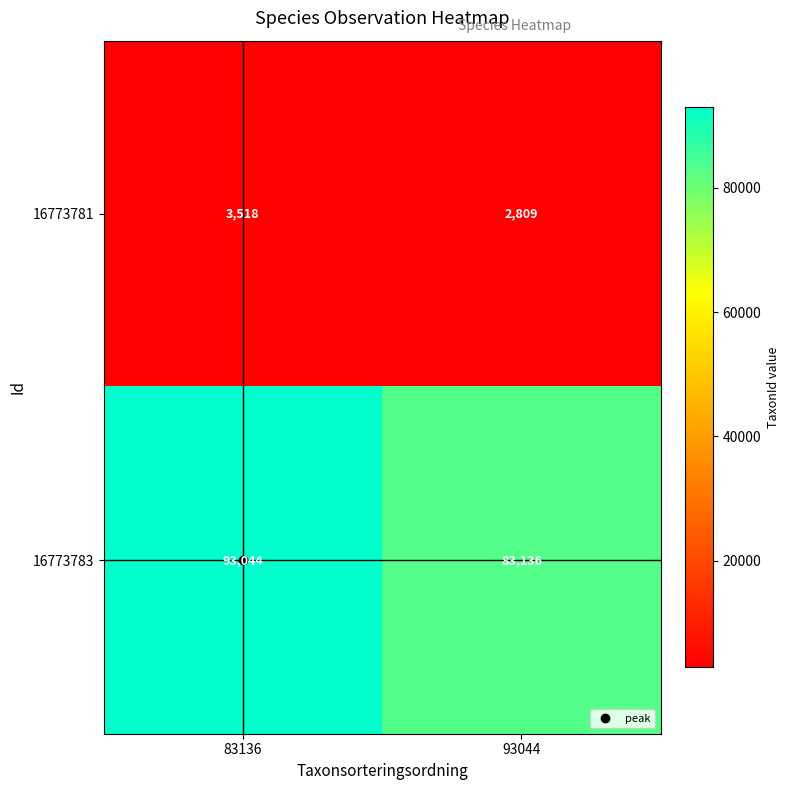

The 16773781 series shows 2809 at 93044. True or false?

True